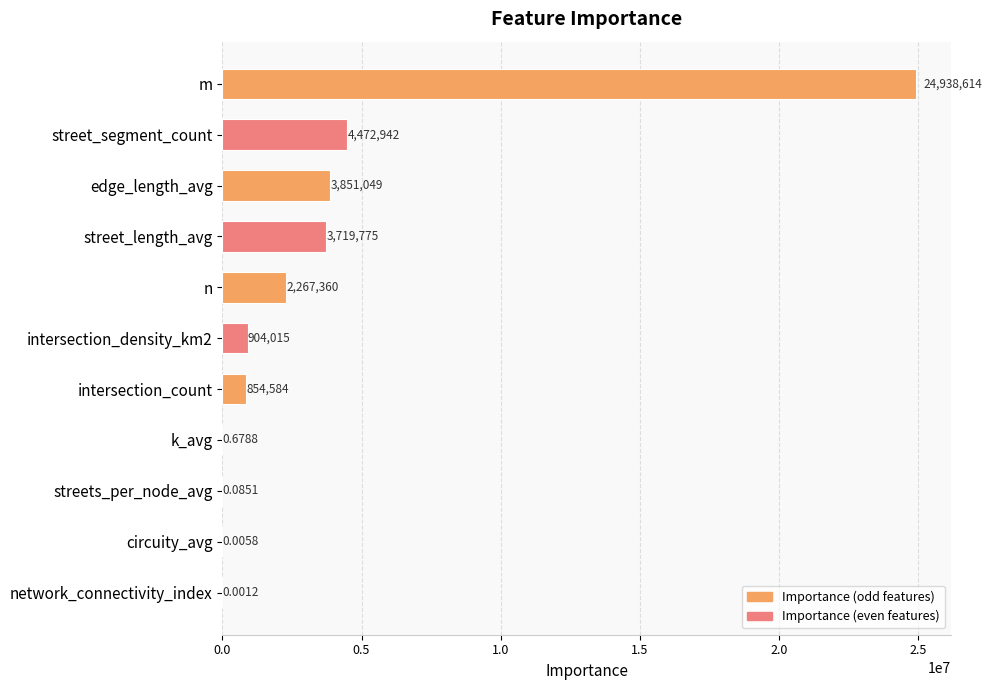

What is the ratio of the value at m to the value at edge_length_avg?

6.5